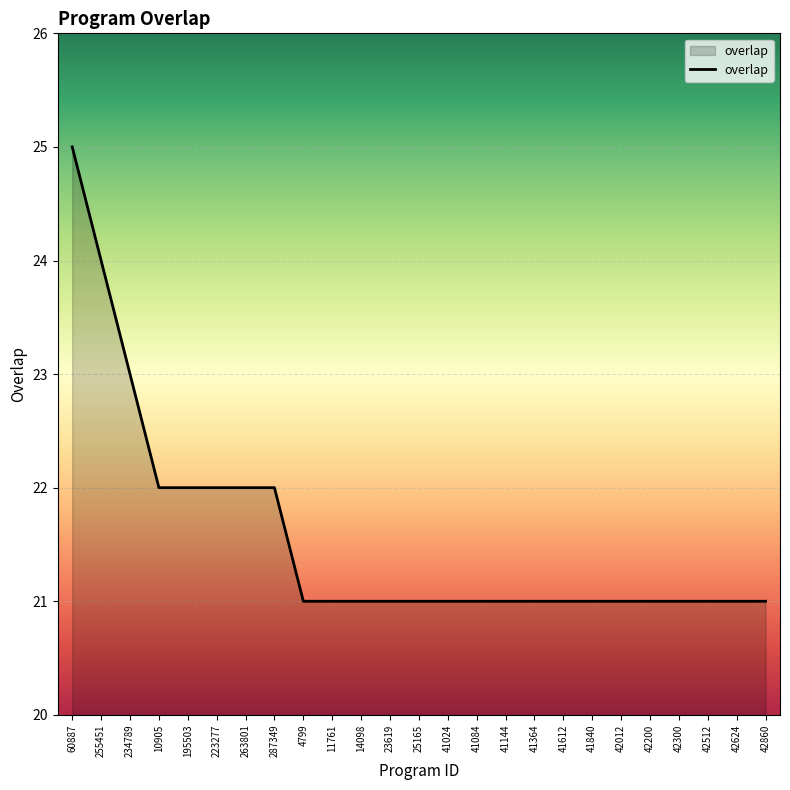

What is the maximum value shown in the chart?

25